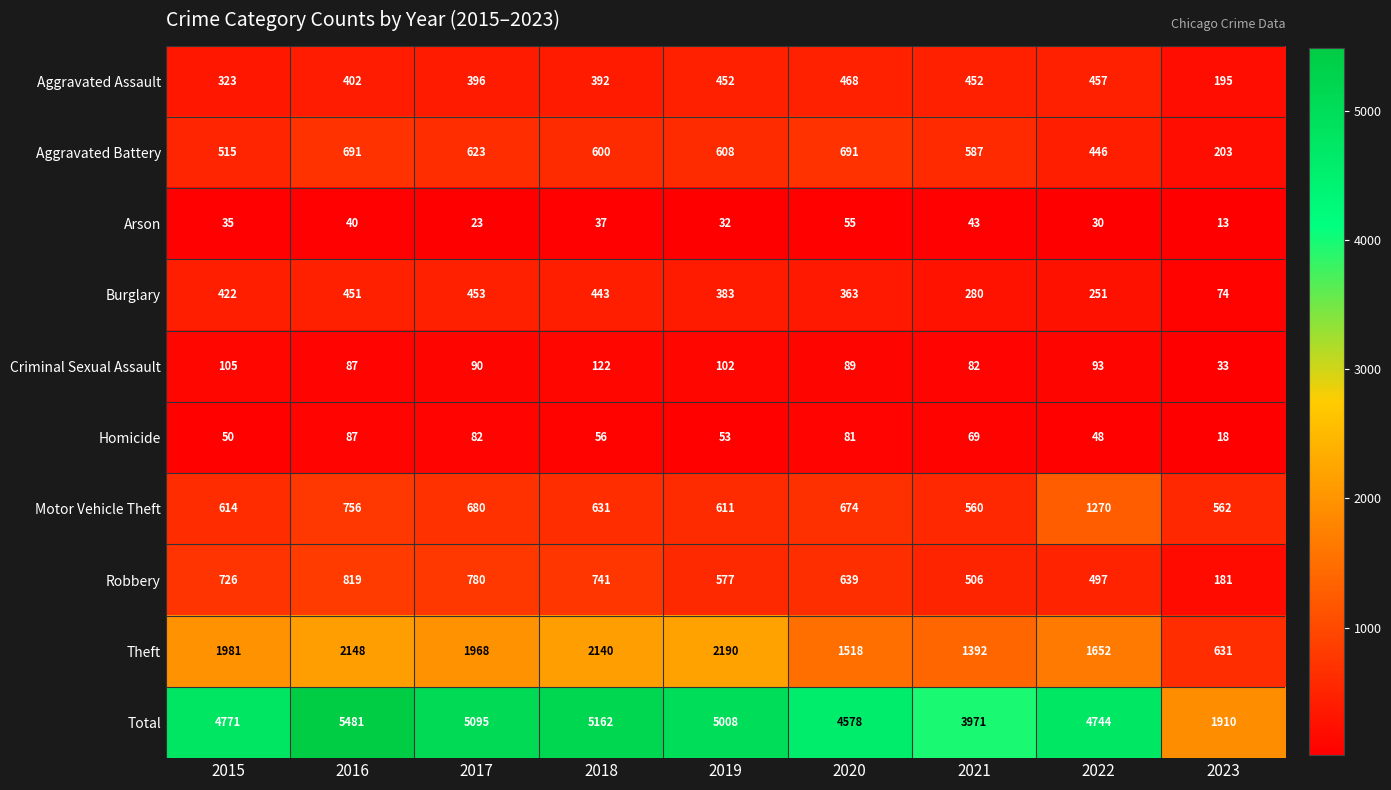

What is the average value of the Total series?

4524